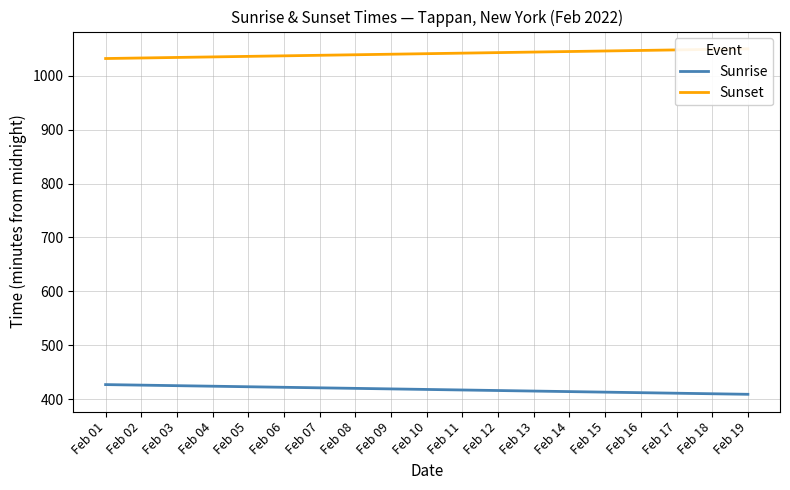

At which label is Sunset closest to 1041?

Feb 10